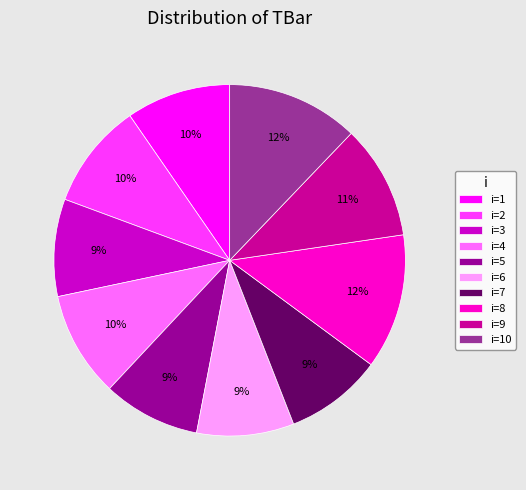

To the nearest percent, what percentage of the pie is i=7?

9%